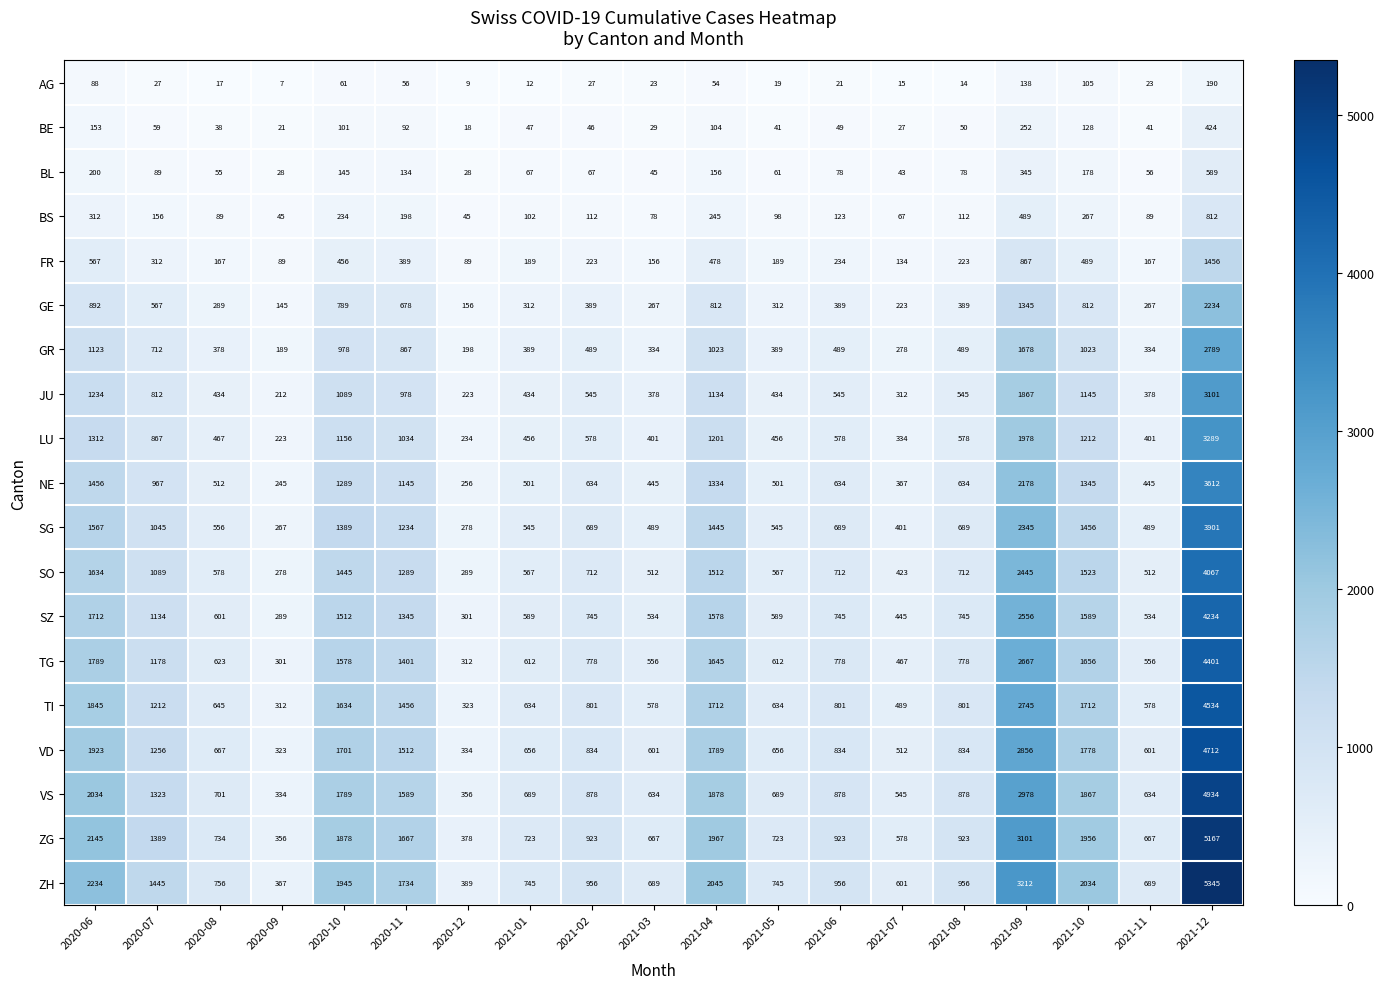

How many data points does each series have?

19